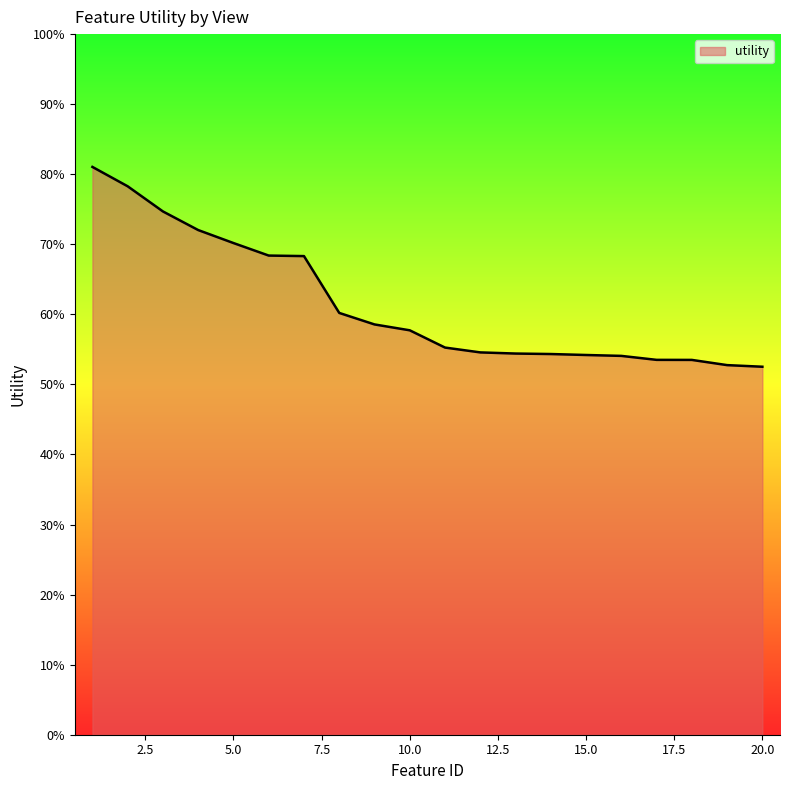

Is this an area chart (filled region under the line)?

Yes